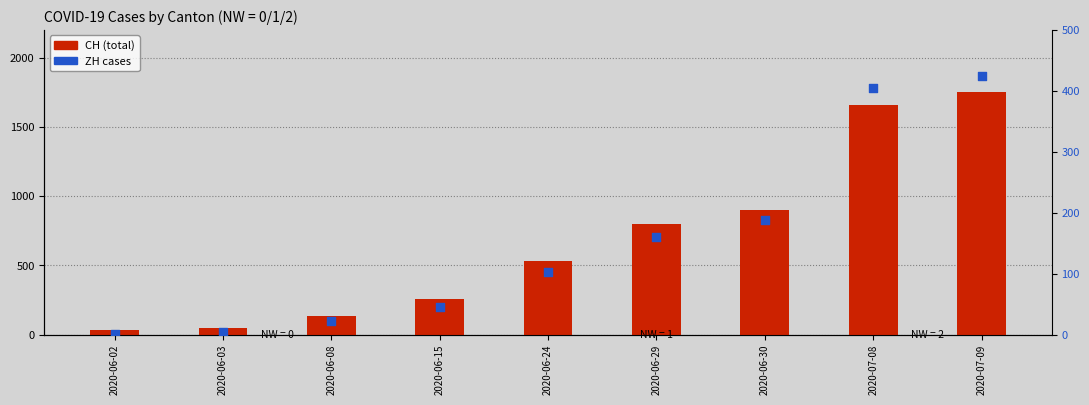

What are all the series names shown in the legend?

CH, ZH